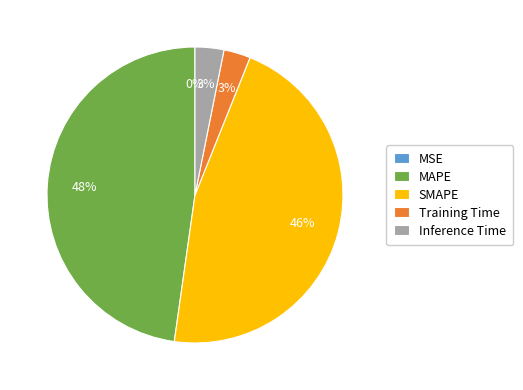

To the nearest percent, what portion does SMAPE represent?

46%